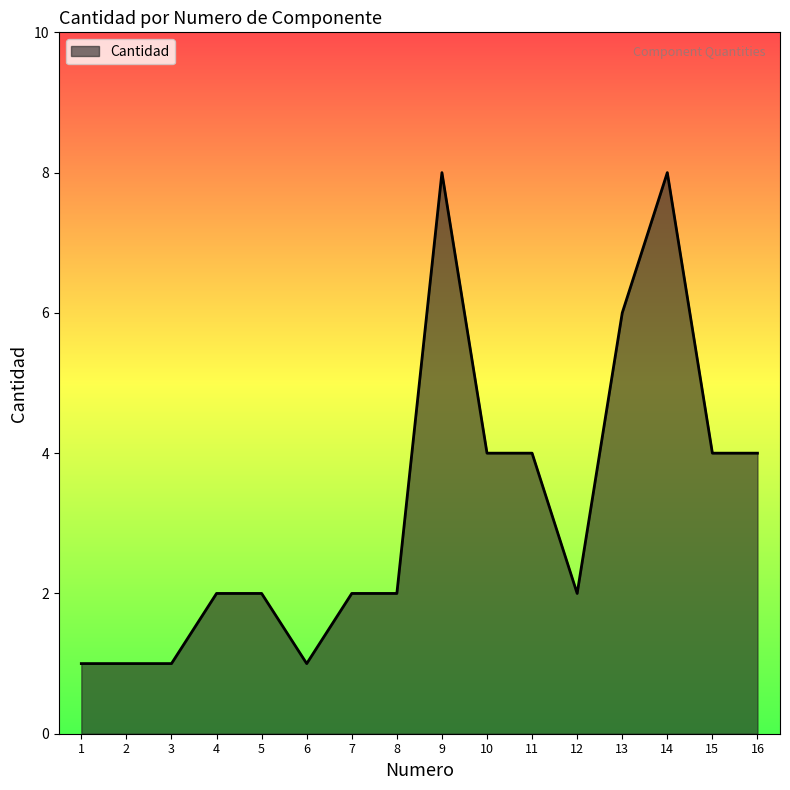

How many series are shown in this chart?

1